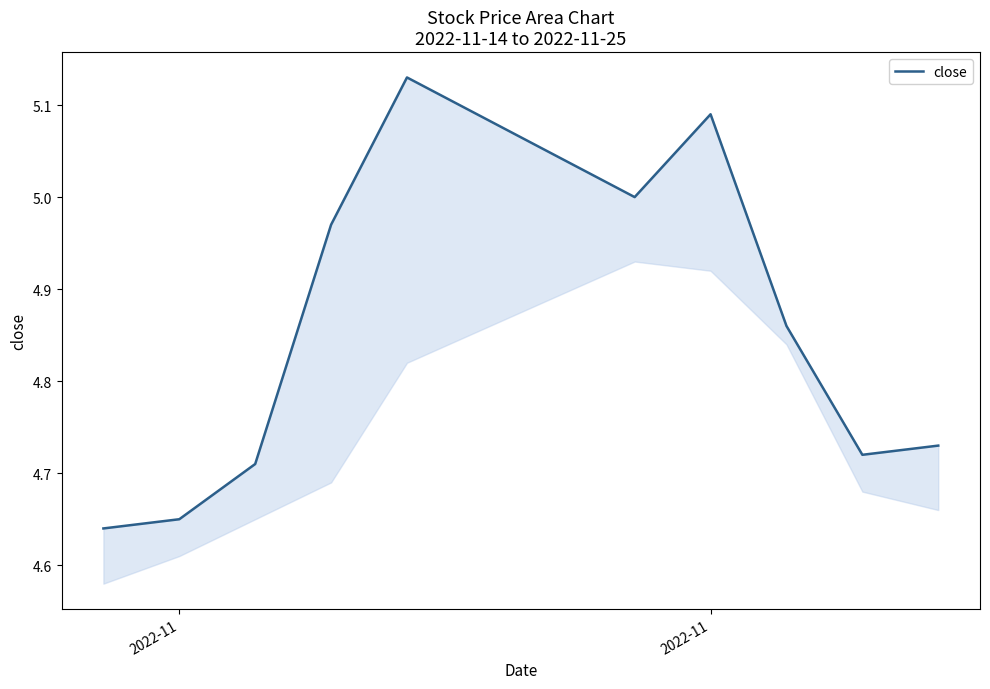

Reading left to right, list all the values displayed in this chart.

4.6	4.7	4.7	5.0	5.1	5.0	5.1	4.9	4.7	4.7